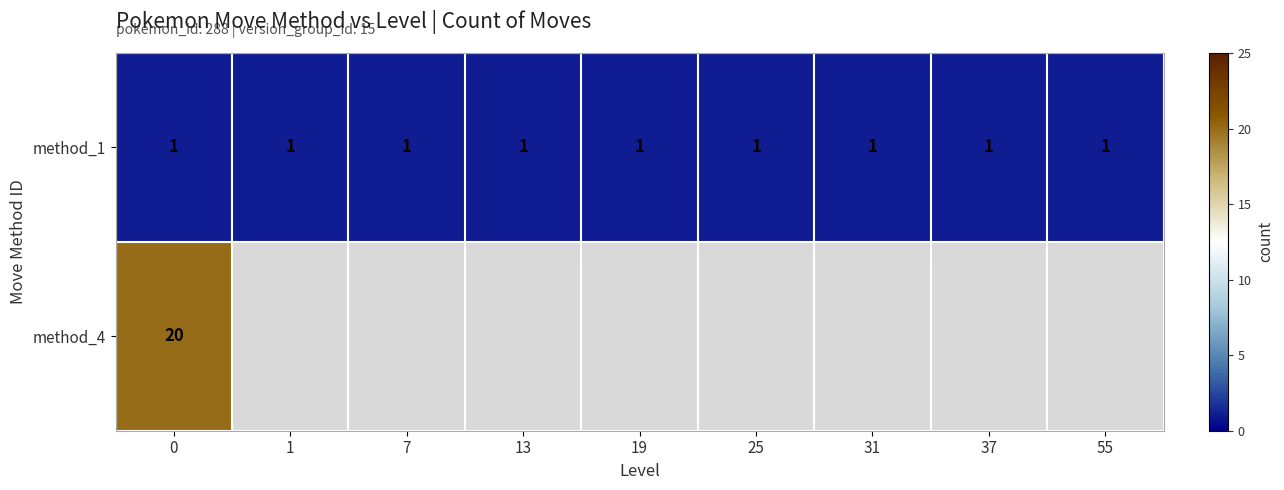

Rank the series at 0 from lowest to highest value.

method_1, method_4